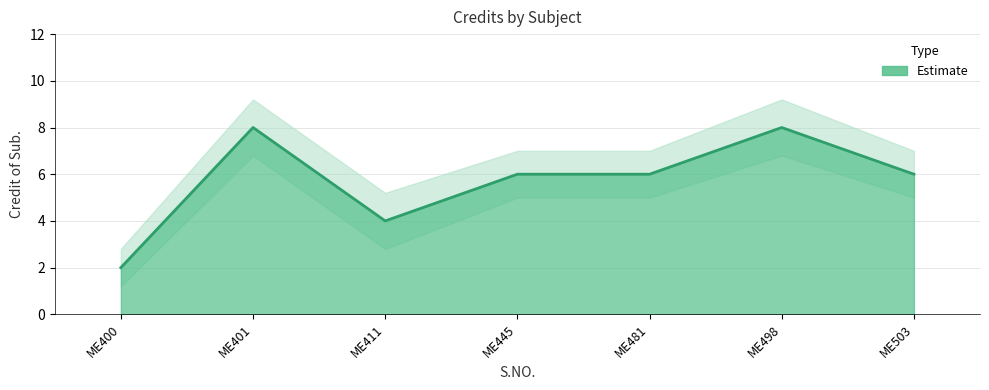

What is the difference between the second highest and minimum values in the upper_band series?

6.4